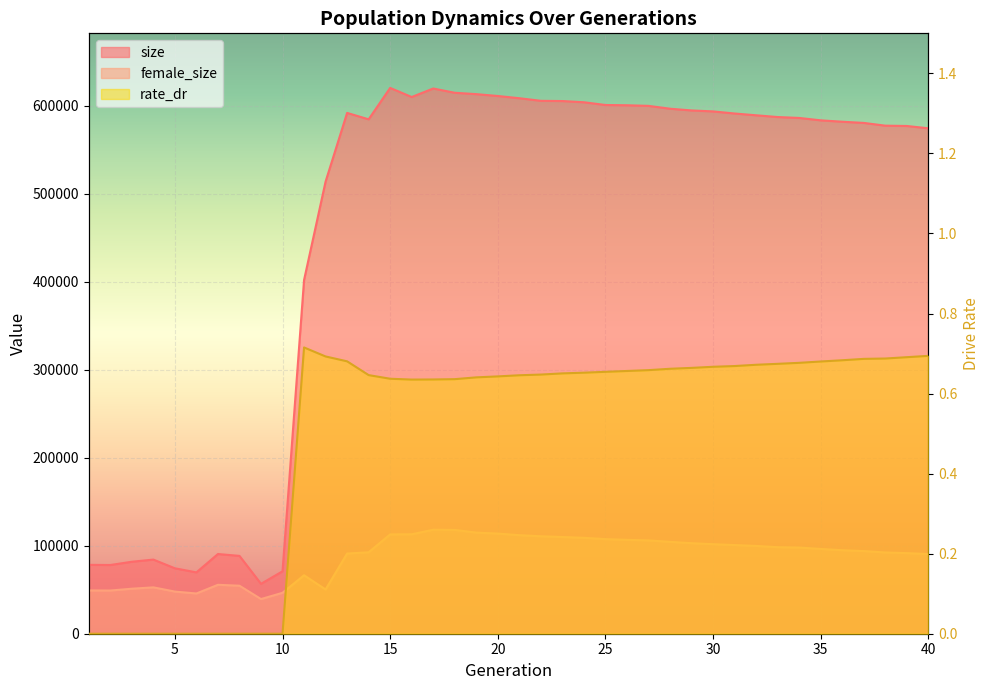

What is the difference between the highest and lowest values at 11?

401917.3